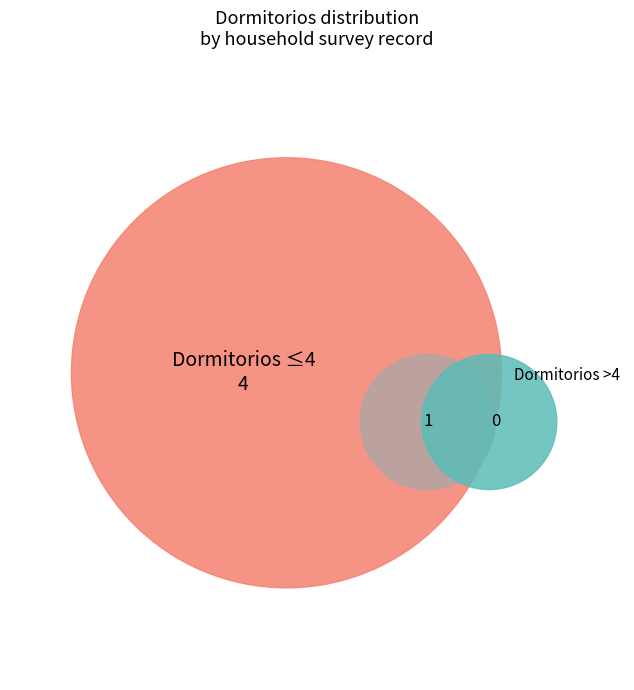

To the nearest percent, what is the average slice percentage?

20%